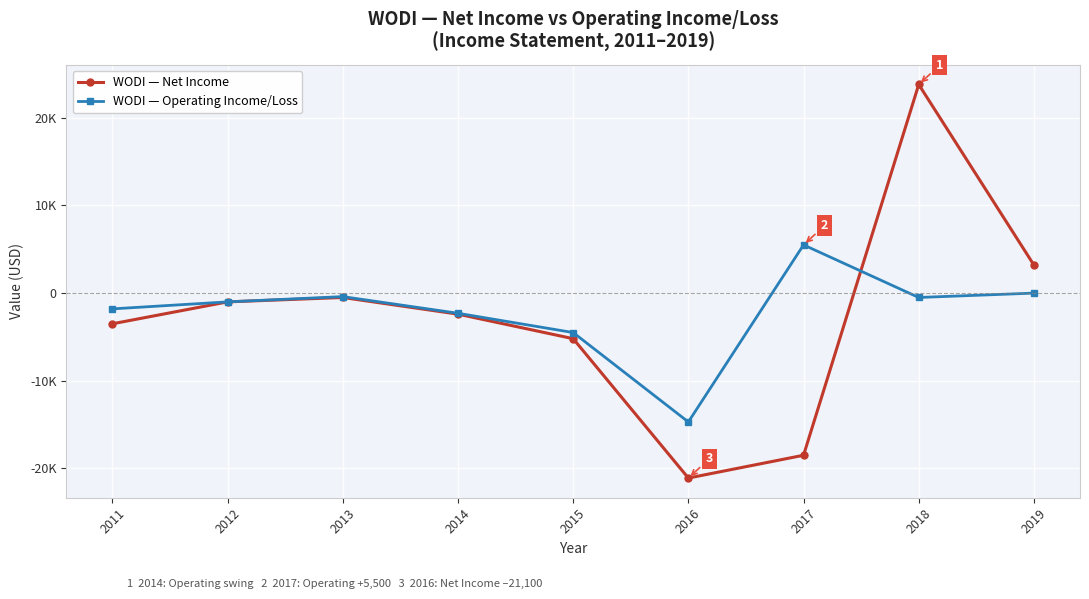

Rank the series by their maximum value, from highest to lowest.

WODI — Net Income, WODI — Operating Income/Loss